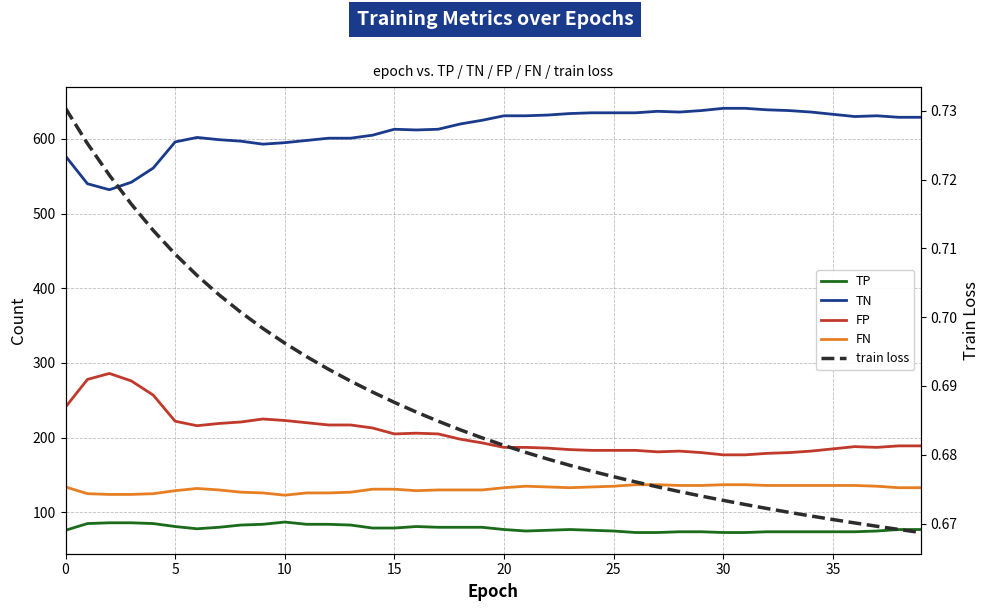

True or false: TN has a value of 260.0 at 5.

False